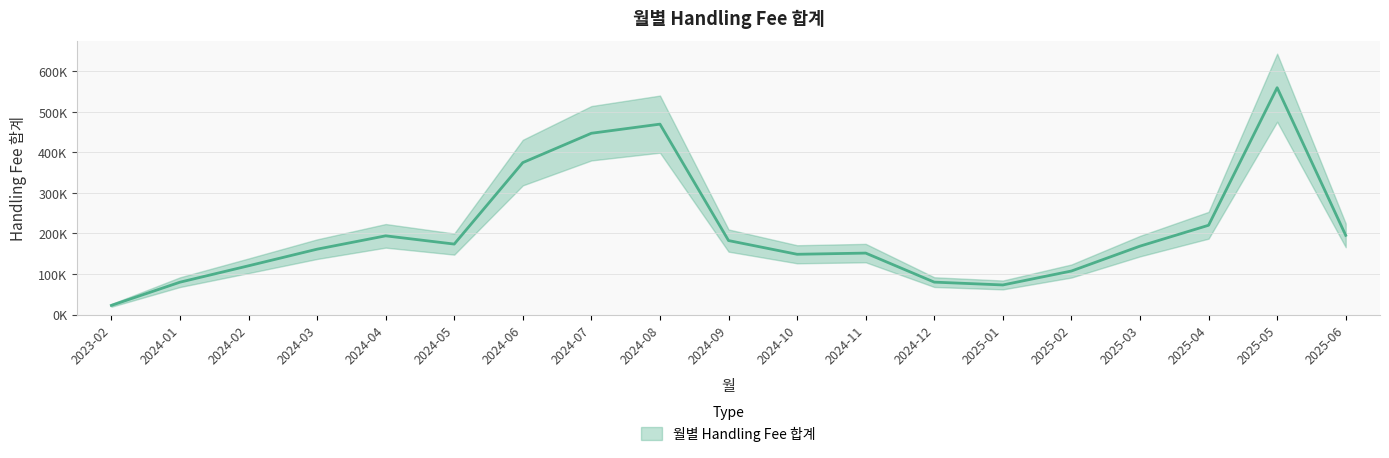

Reading left to right, extract all data points from this chart.

2023-02=22575.4	2024-01=79732.3	2024-02=120165.0	2024-03=161151.8	2024-04=194052.0	2024-05=173733.5	2024-06=374663.2	2024-07=446999.2	2024-08=469488.6	2024-09=182386.3	2024-10=148581.4	2024-11=151502.7	2024-12=79906.3	2025-01=72925.2	2025-02=107294.2	2025-03=168640.1	2025-04=220119.6	2025-05=559329.7	2025-06=195274.5